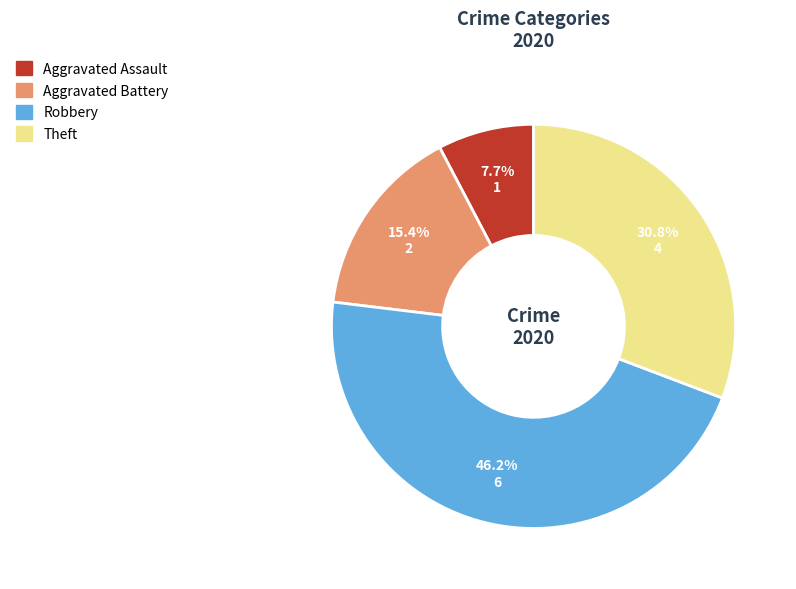

How many segments does this pie chart have?

4